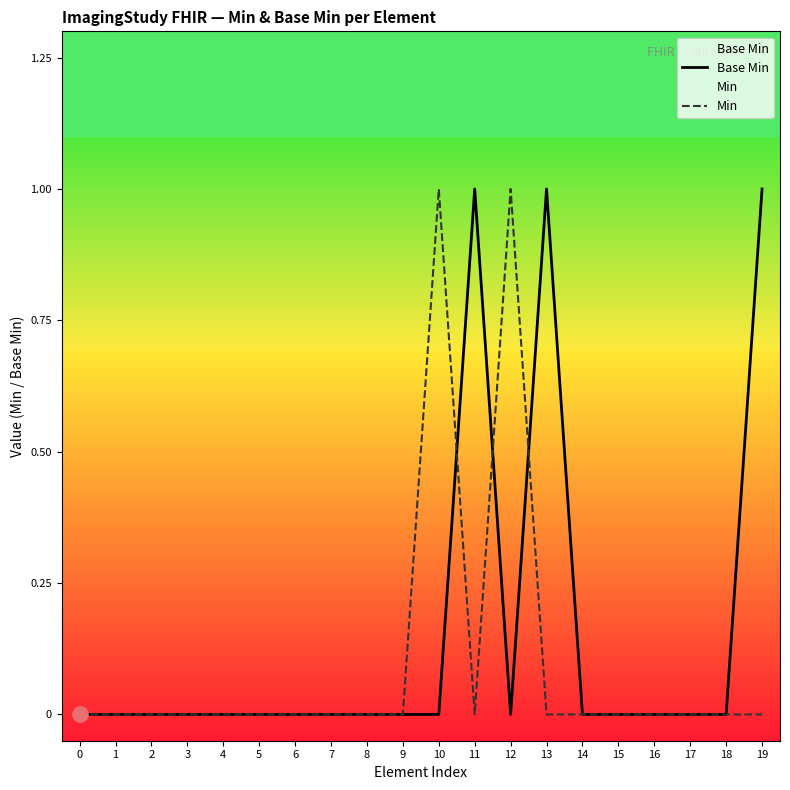

Which series contains the highest Y value?

Base Min